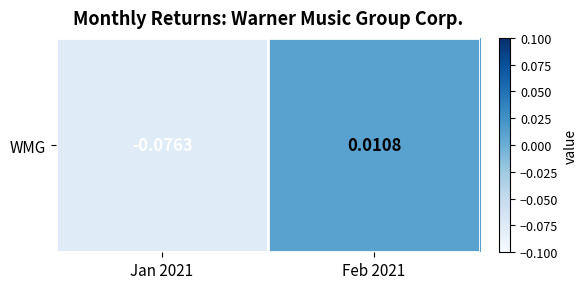

At which label does the data first exceed 0?

Feb 2021